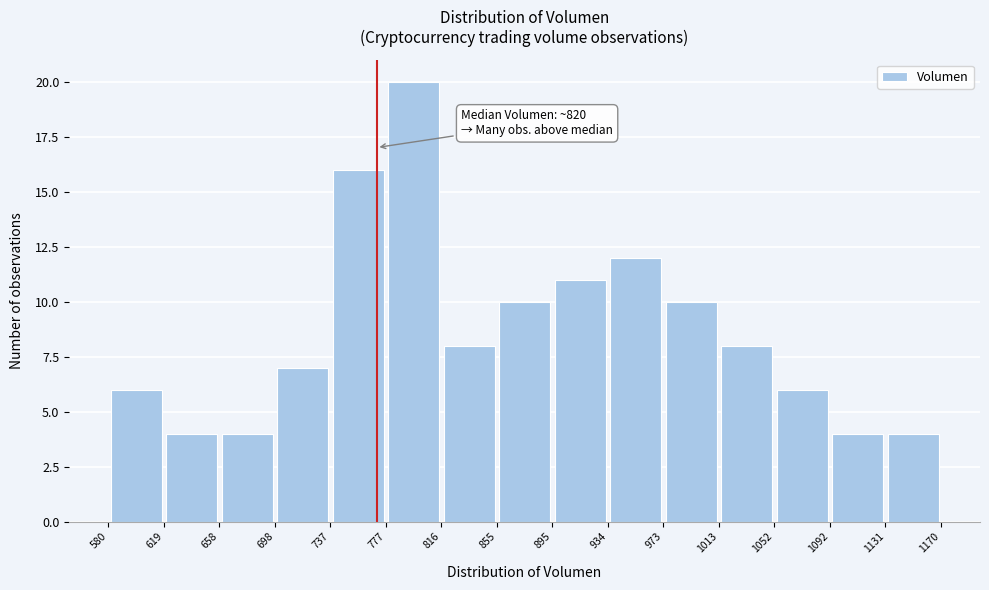

Which range on the x-axis has the tallest bar?

777 to 816